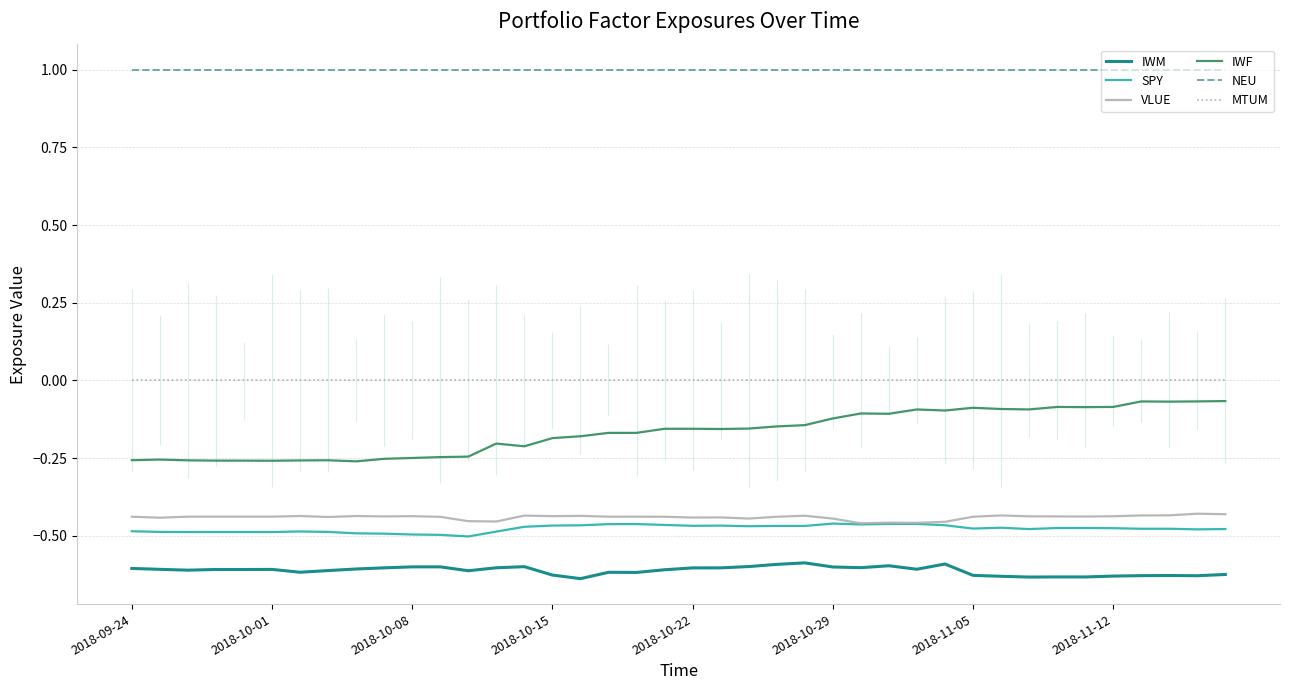

Rank the series at 12 from highest to lowest value.

NEU, MTUM, IWF, VLUE, SPY, IWM